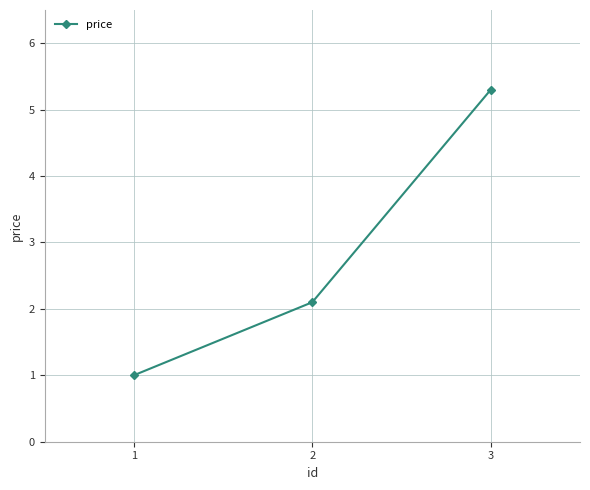

Is this an area chart (filled region under the line)?

No